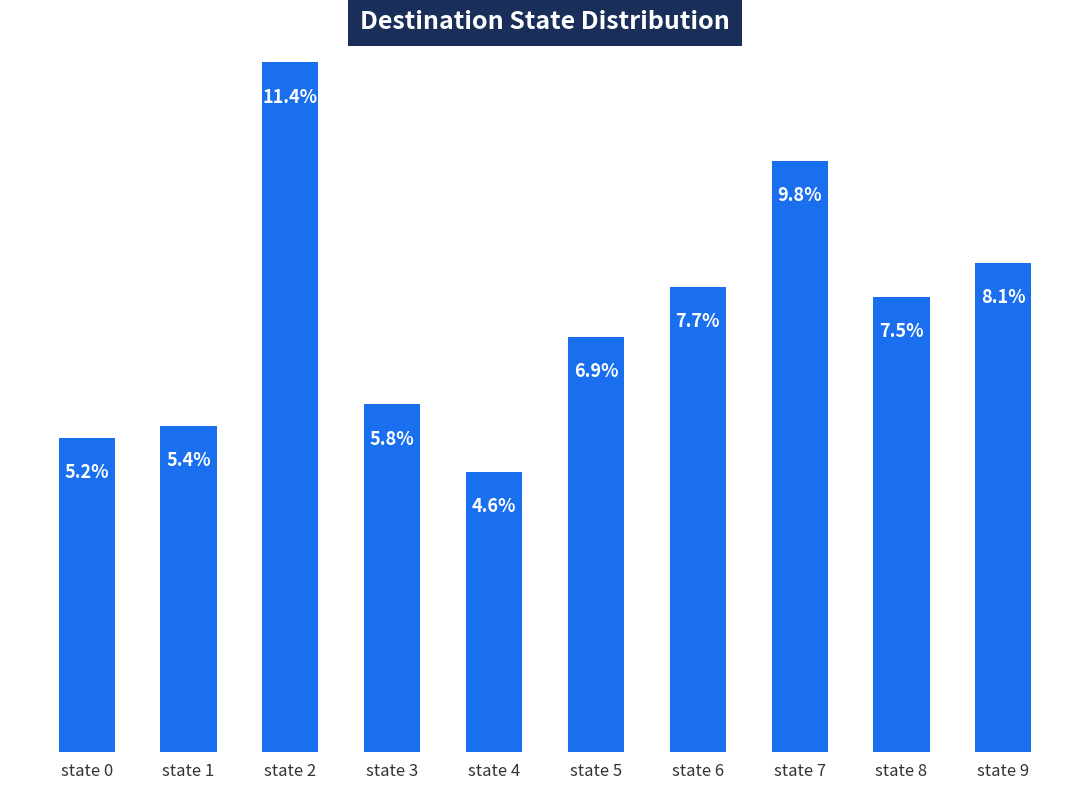

Where is the data nearest to the value 8?

state 9